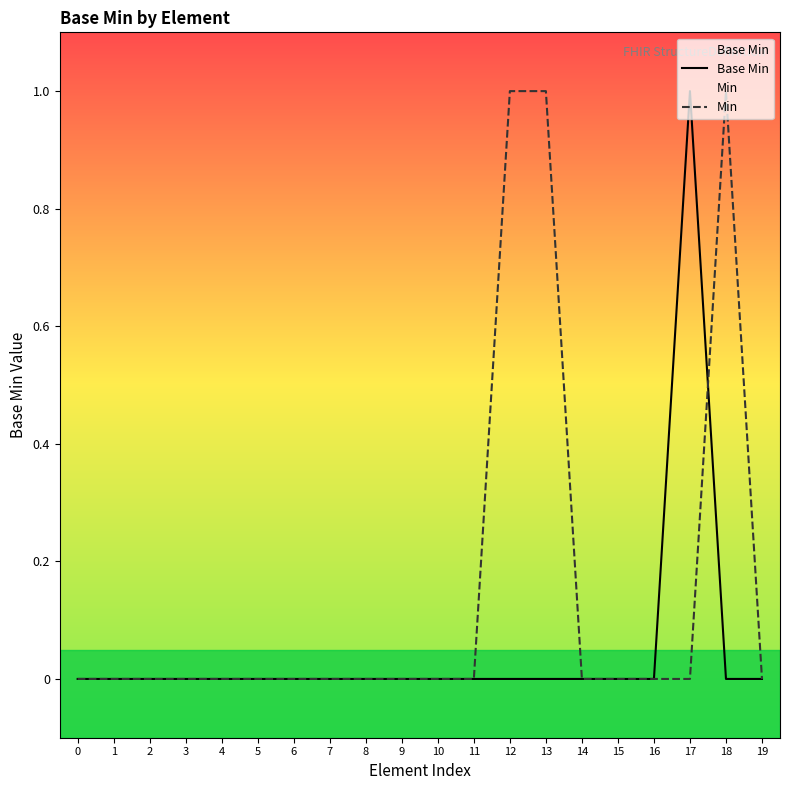

How many data points does each series have?

20